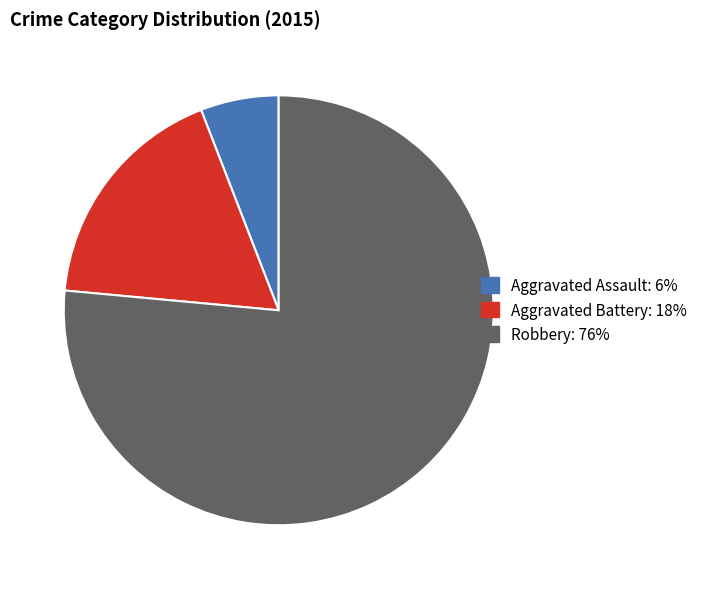

The Aggravated Assault slice represents 6% of the pie. True or false?

True